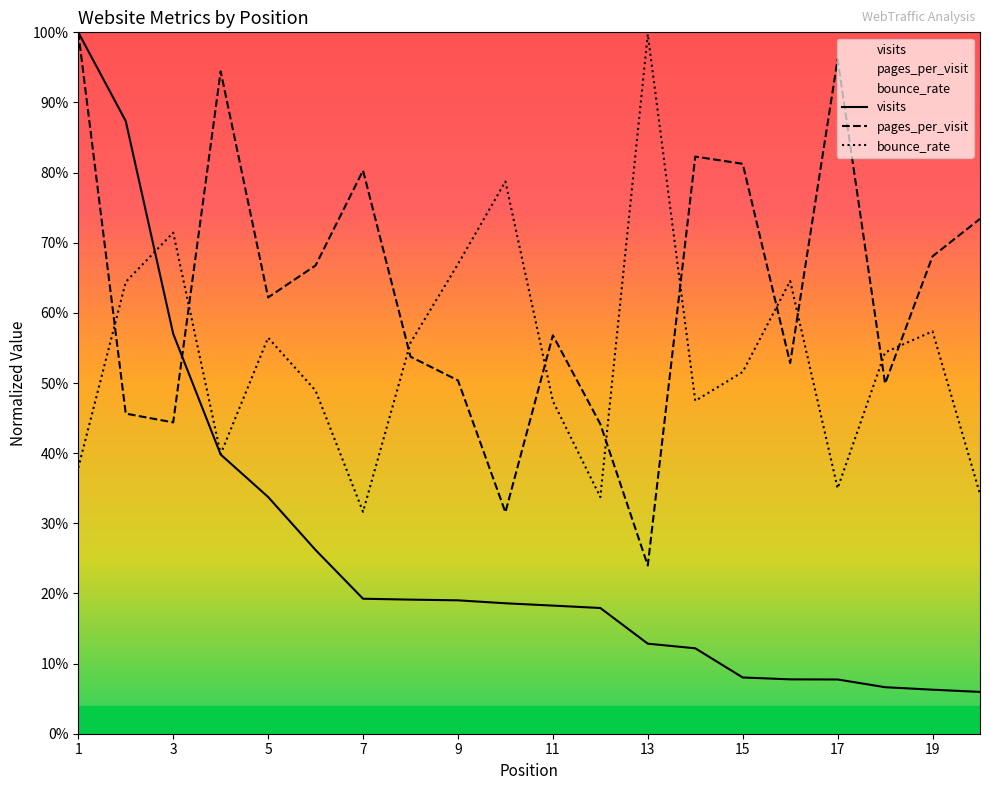

What is the difference between the highest and lowest values at 3?

0.3